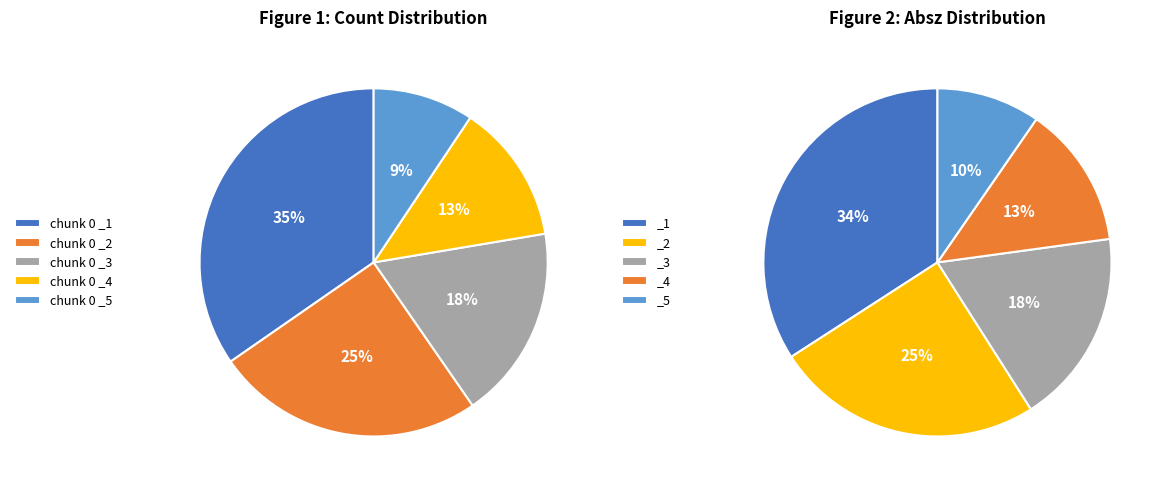

To the nearest percent, what percentage of the pie is chunk 0 _5?

9%